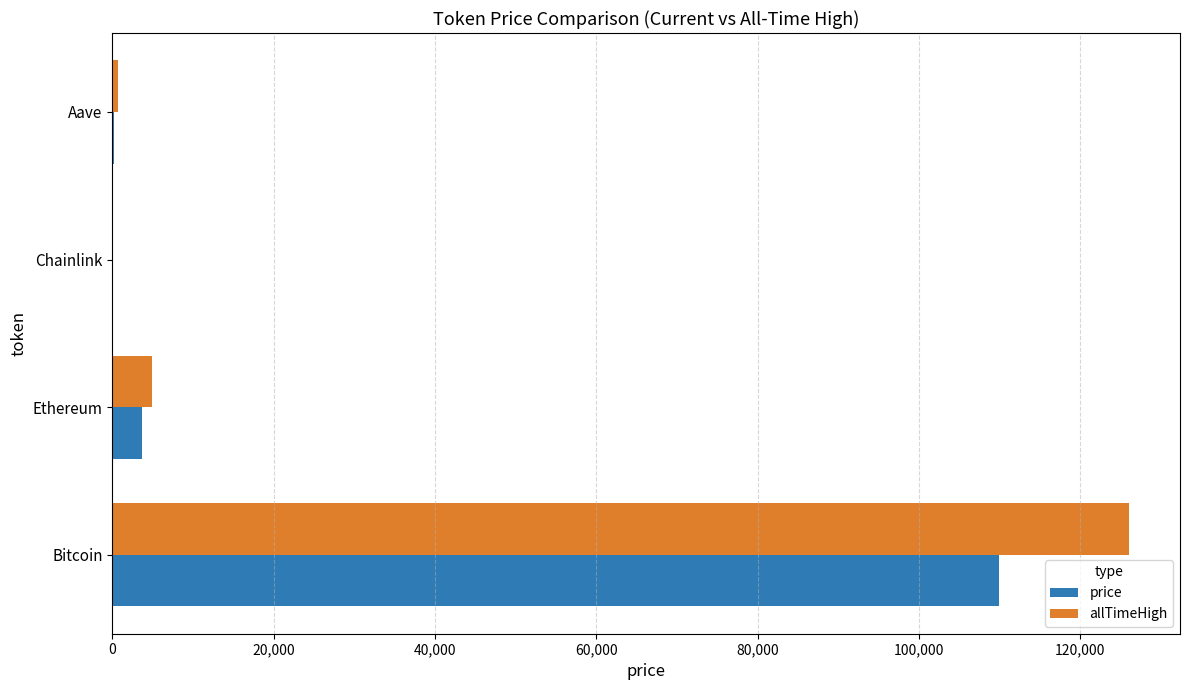

At which label does price reach its peak?

Bitcoin